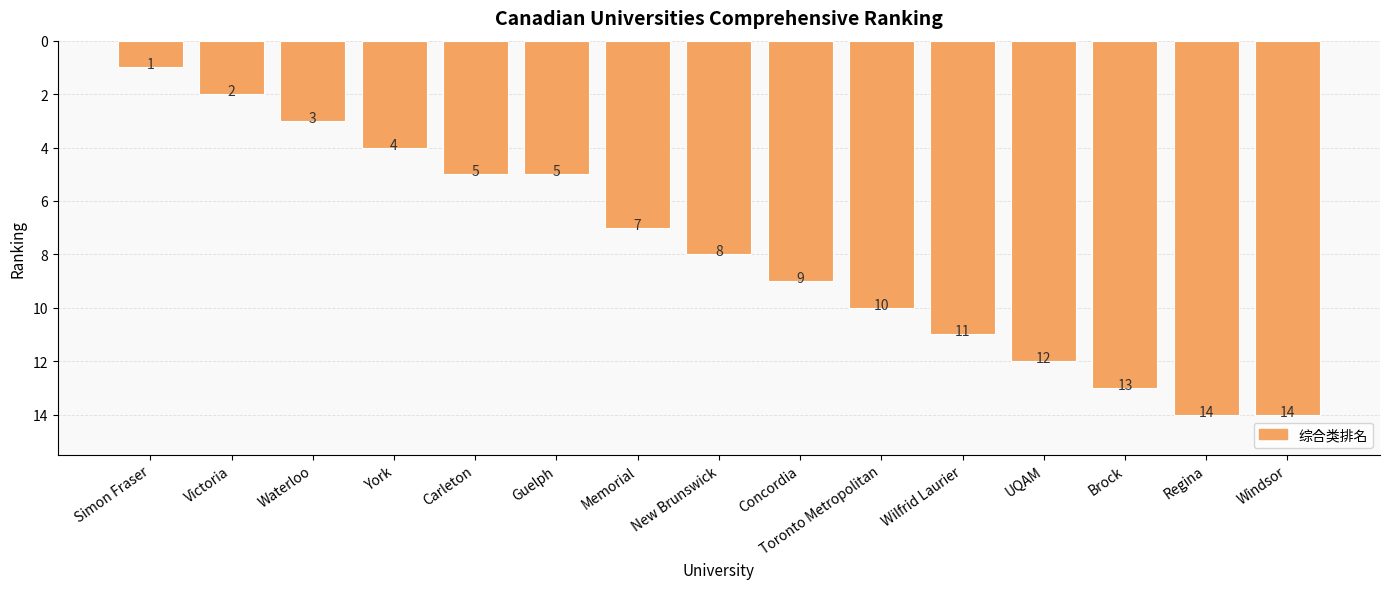

Which category has the lowest value across all series?

Simon Fraser